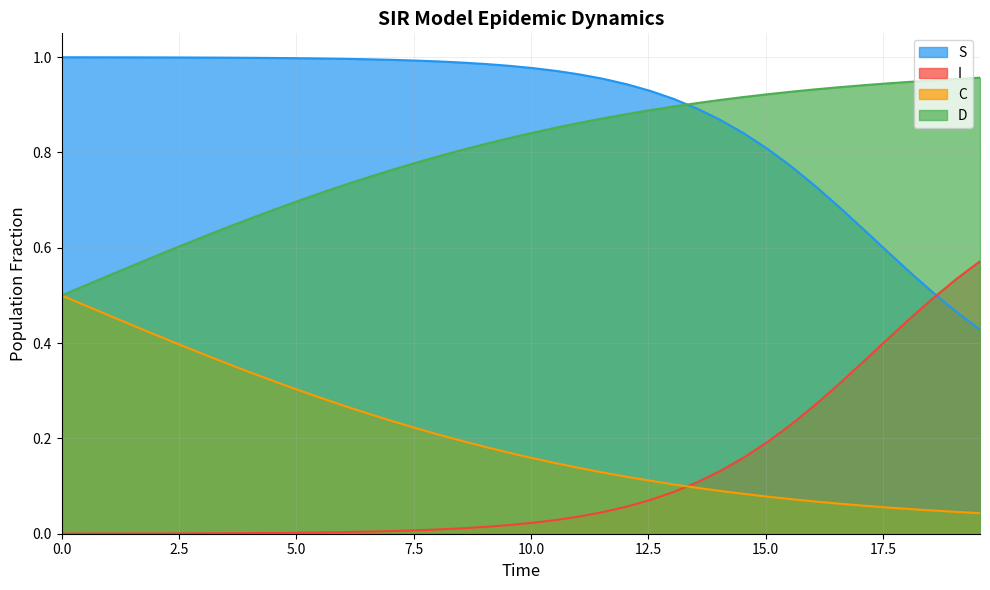

What is the sum of all C values?

8.2